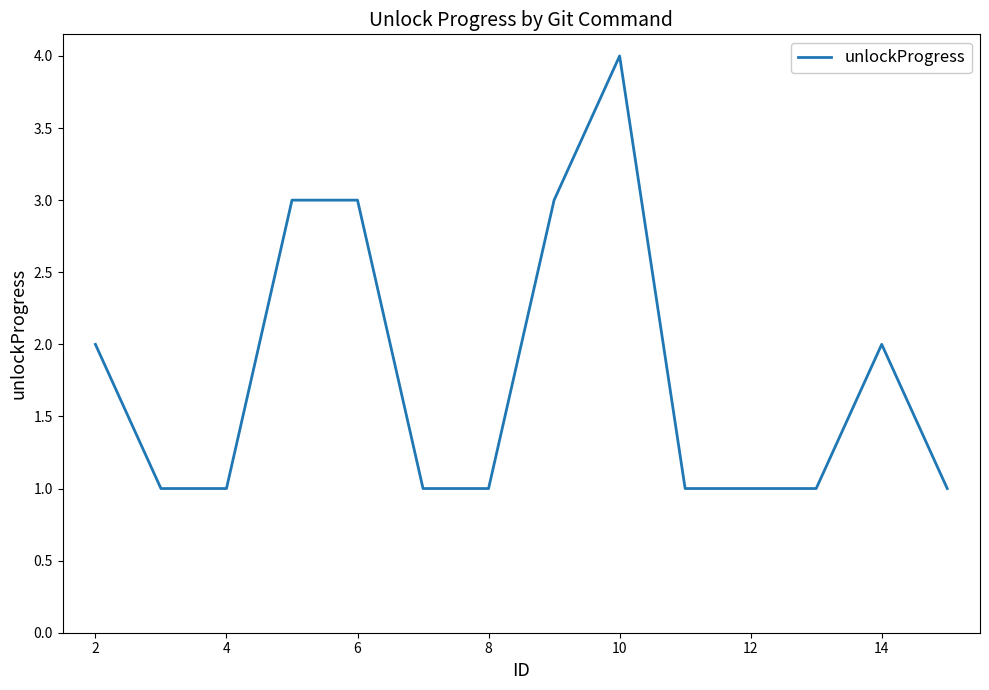

What is the greatest value displayed?

4